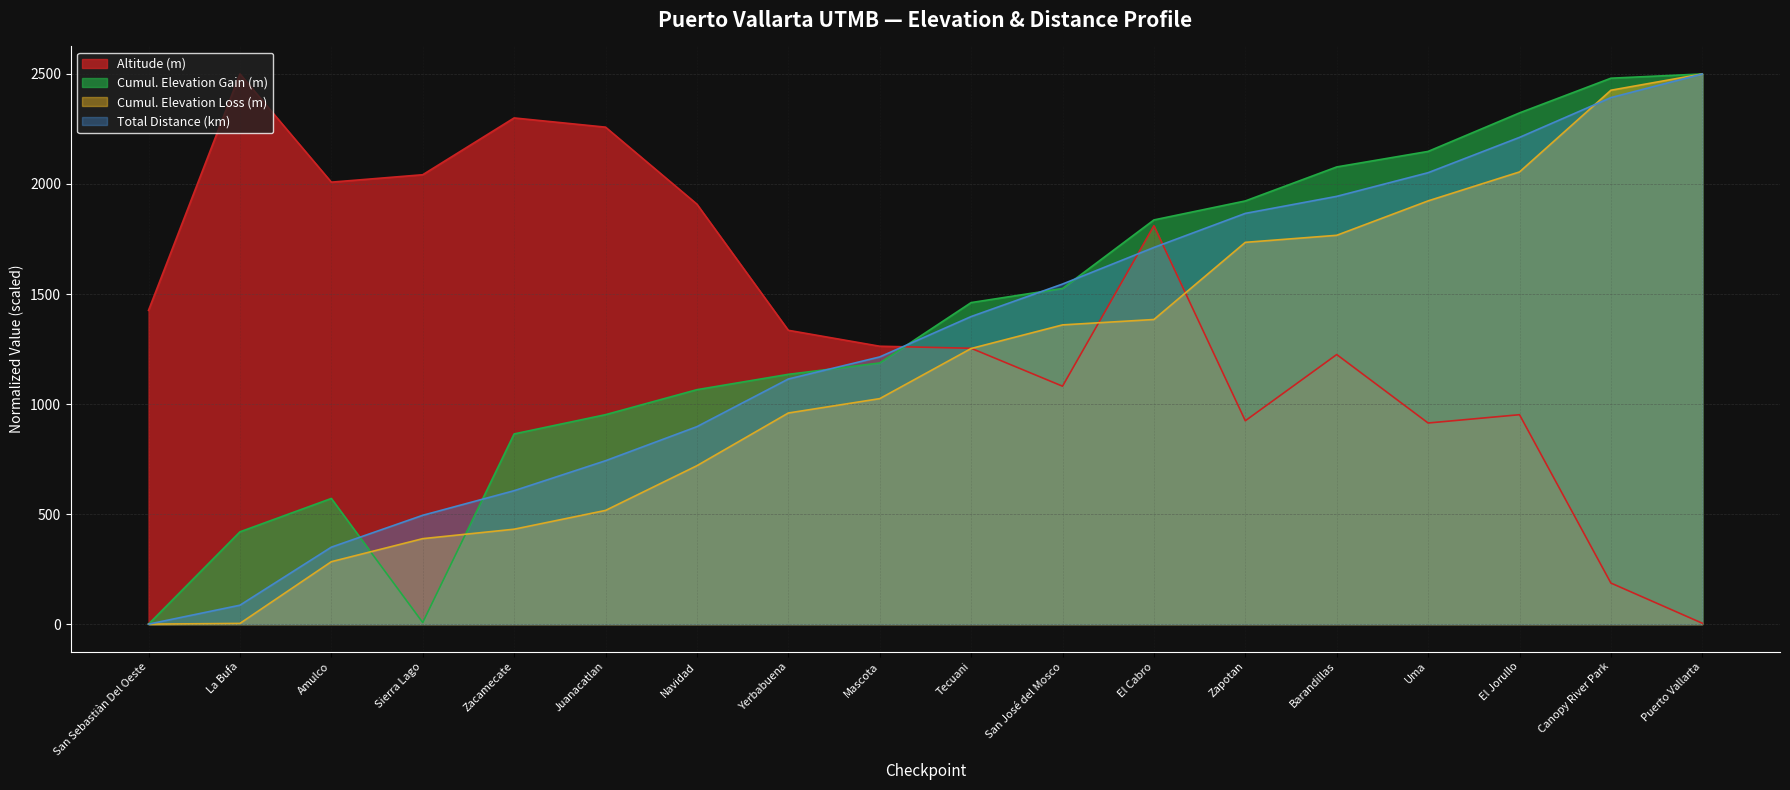

After their last crossing, which series has the higher values: Elevation Loss (m) or Total Distance (km)?

Elevation Loss (m)